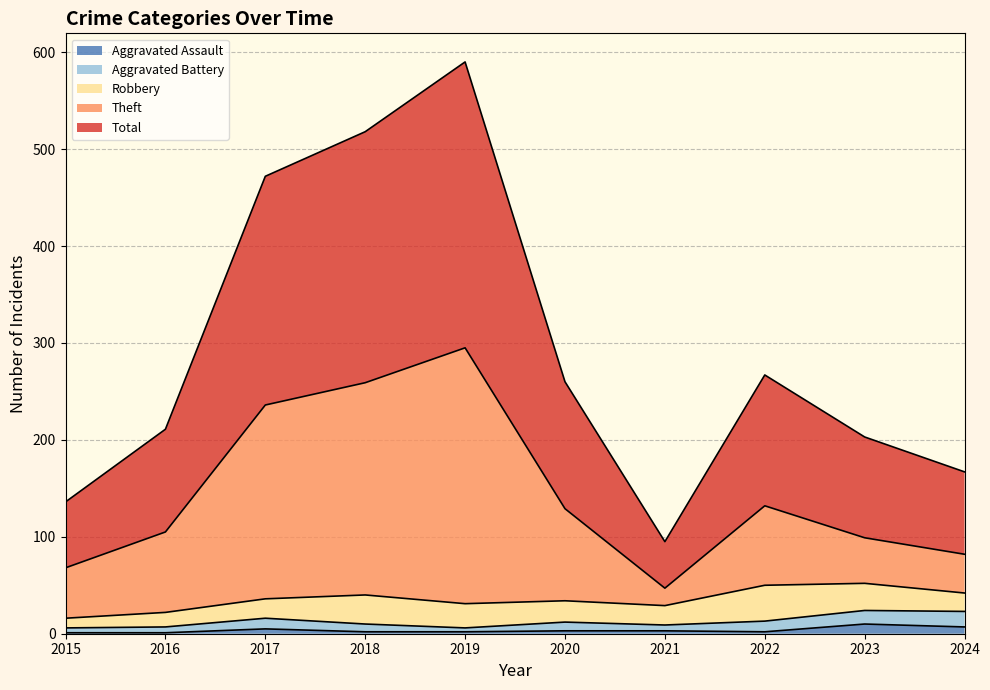

At which category does Total reach its first local valley?

2021